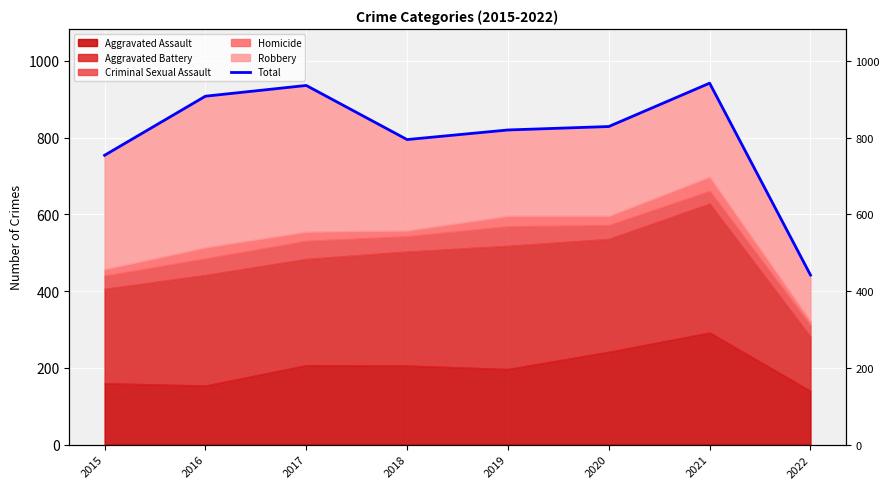

True or false: the data shows 442 at 2022.

True